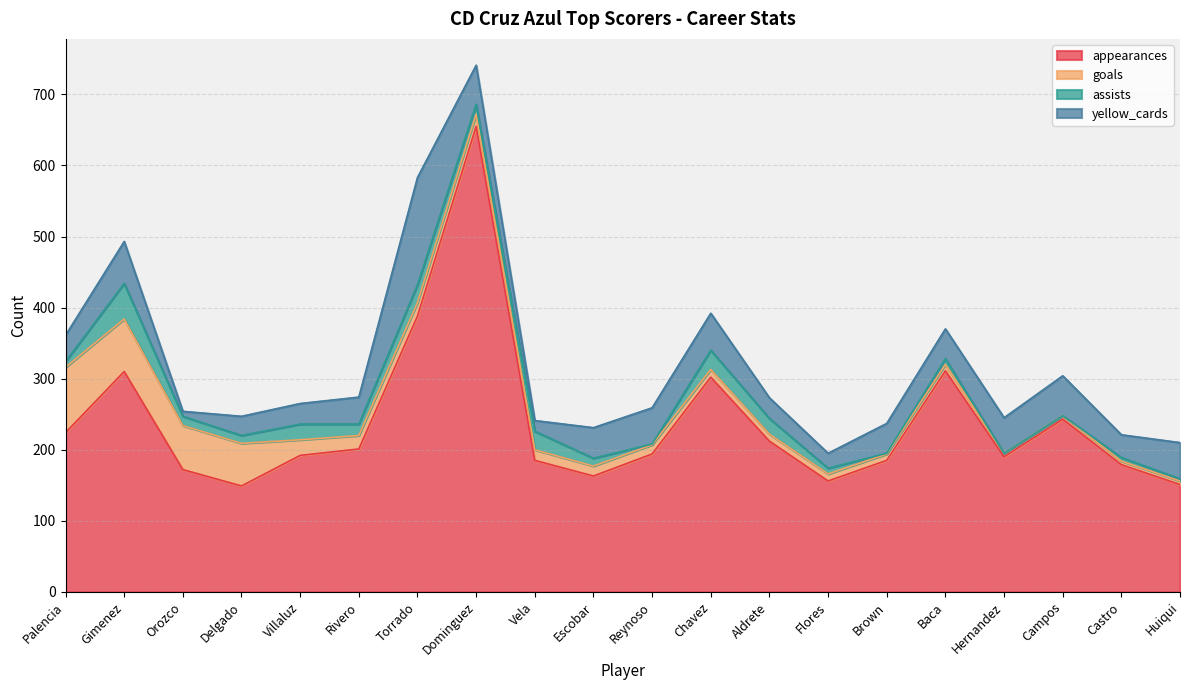

List the series in order of their peak value, highest first.

appearances, yellow_cards, goals, assists